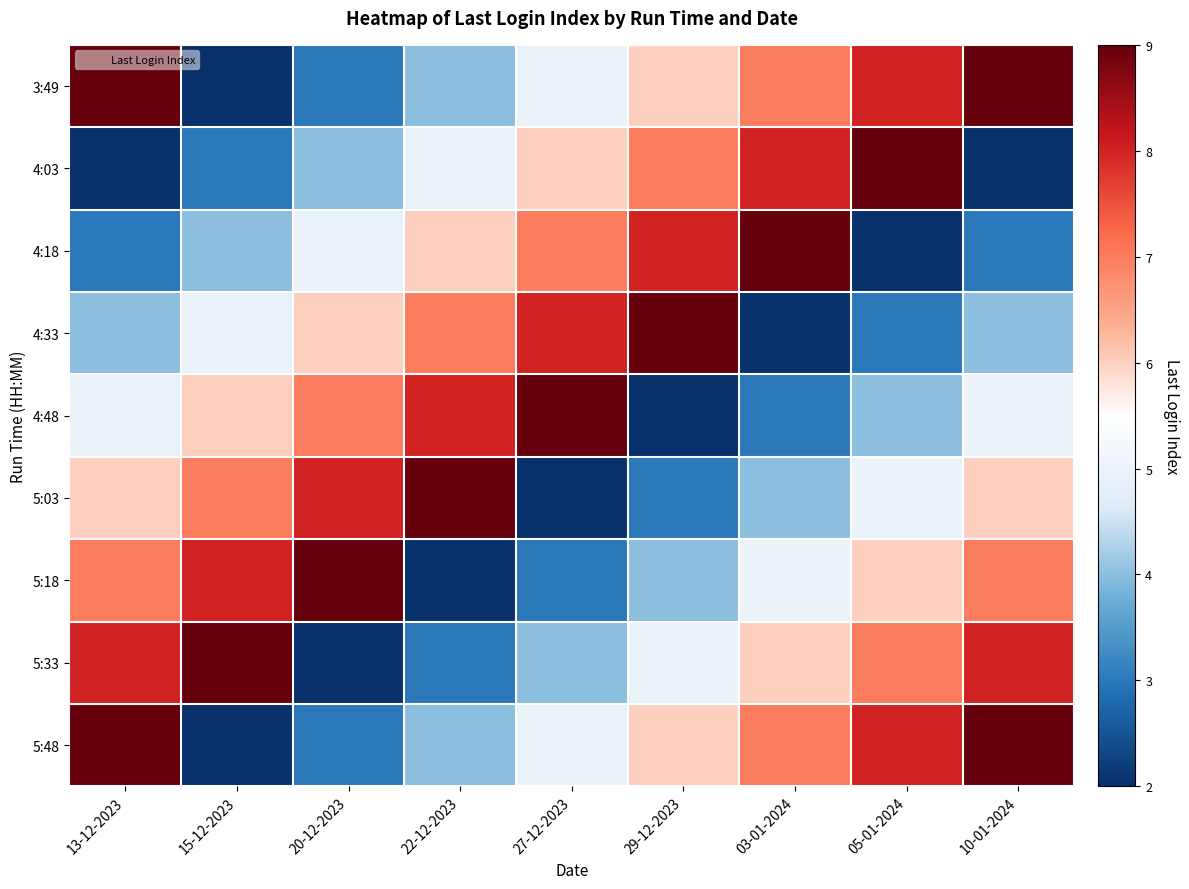

Reading right to left, list all the values displayed in this chart.

3:49: 10-01-2024=9	05-01-2024=8	03-01-2024=7	29-12-2023=6	27-12-2023=5	22-12-2023=4	20-12-2023=3	15-12-2023=2	13-12-2023=9
4:03: 10-01-2024=2	05-01-2024=9	03-01-2024=8	29-12-2023=7	27-12-2023=6	22-12-2023=5	20-12-2023=4	15-12-2023=3	13-12-2023=2
4:18: 10-01-2024=3	05-01-2024=2	03-01-2024=9	29-12-2023=8	27-12-2023=7	22-12-2023=6	20-12-2023=5	15-12-2023=4	13-12-2023=3
4:33: 10-01-2024=4	05-01-2024=3	03-01-2024=2	29-12-2023=9	27-12-2023=8	22-12-2023=7	20-12-2023=6	15-12-2023=5	13-12-2023=4
4:48: 10-01-2024=5	05-01-2024=4	03-01-2024=3	29-12-2023=2	27-12-2023=9	22-12-2023=8	20-12-2023=7	15-12-2023=6	13-12-2023=5
5:03: 10-01-2024=6	05-01-2024=5	03-01-2024=4	29-12-2023=3	27-12-2023=2	22-12-2023=9	20-12-2023=8	15-12-2023=7	13-12-2023=6
5:18: 10-01-2024=7	05-01-2024=6	03-01-2024=5	29-12-2023=4	27-12-2023=3	22-12-2023=2	20-12-2023=9	15-12-2023=8	13-12-2023=7
5:33: 10-01-2024=8	05-01-2024=7	03-01-2024=6	29-12-2023=5	27-12-2023=4	22-12-2023=3	20-12-2023=2	15-12-2023=9	13-12-2023=8
5:48: 10-01-2024=9	05-01-2024=8	03-01-2024=7	29-12-2023=6	27-12-2023=5	22-12-2023=4	20-12-2023=3	15-12-2023=2	13-12-2023=9